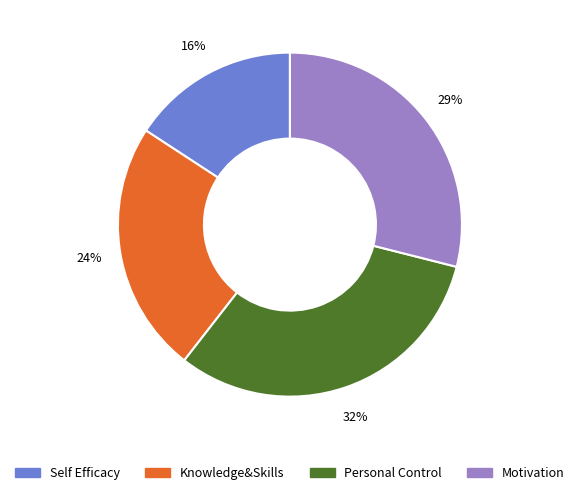

Is it true that Self Efficacy is 39% of the pie?

False